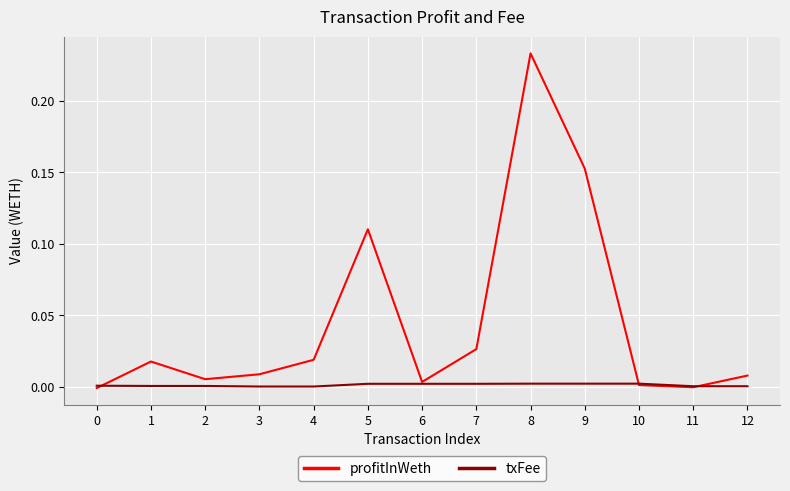

Rank the series by their average value, from highest to lowest.

profitInWeth, txFee